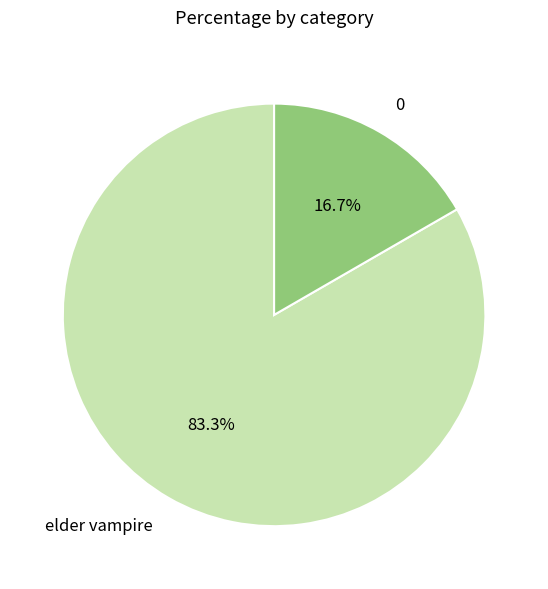

Which category has the biggest portion of the pie?

elder vampire